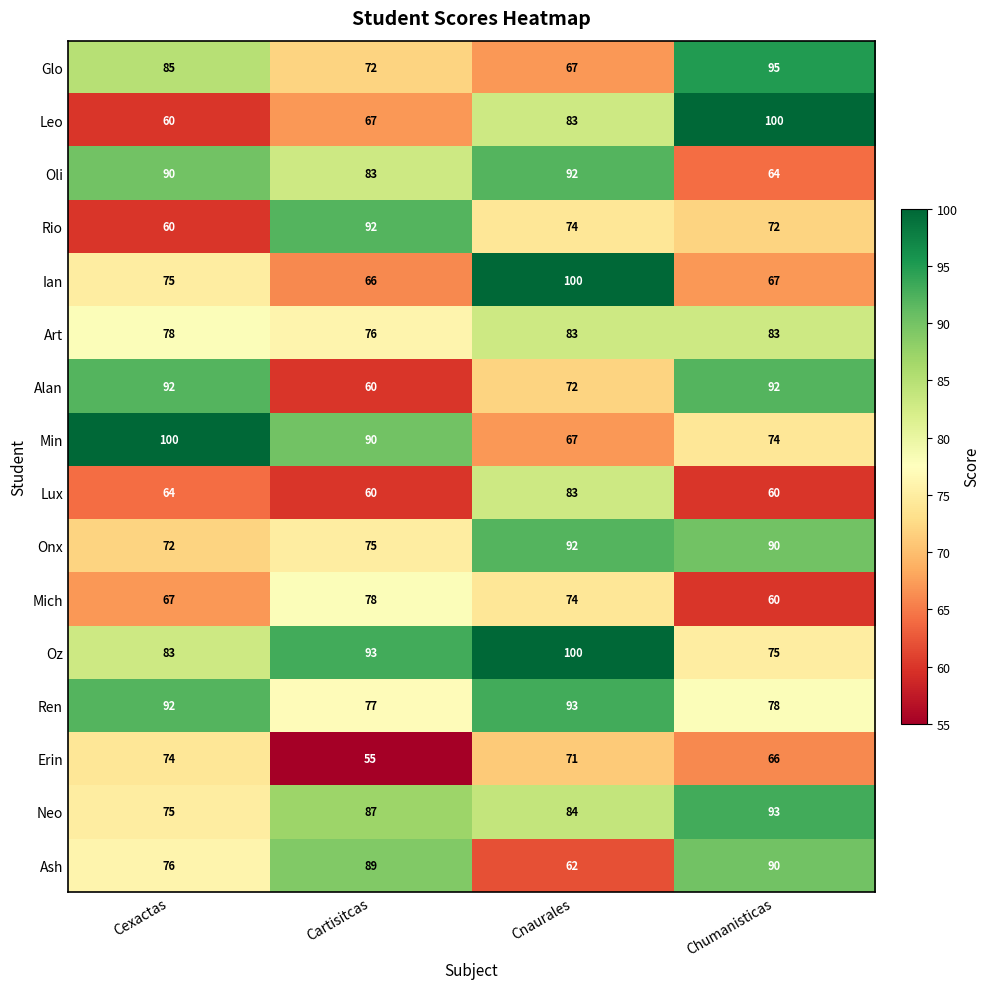

List the labels in order of Mich value, smallest first.

Chumanisticas, Cexactas, Cnaurales, Cartisitcas